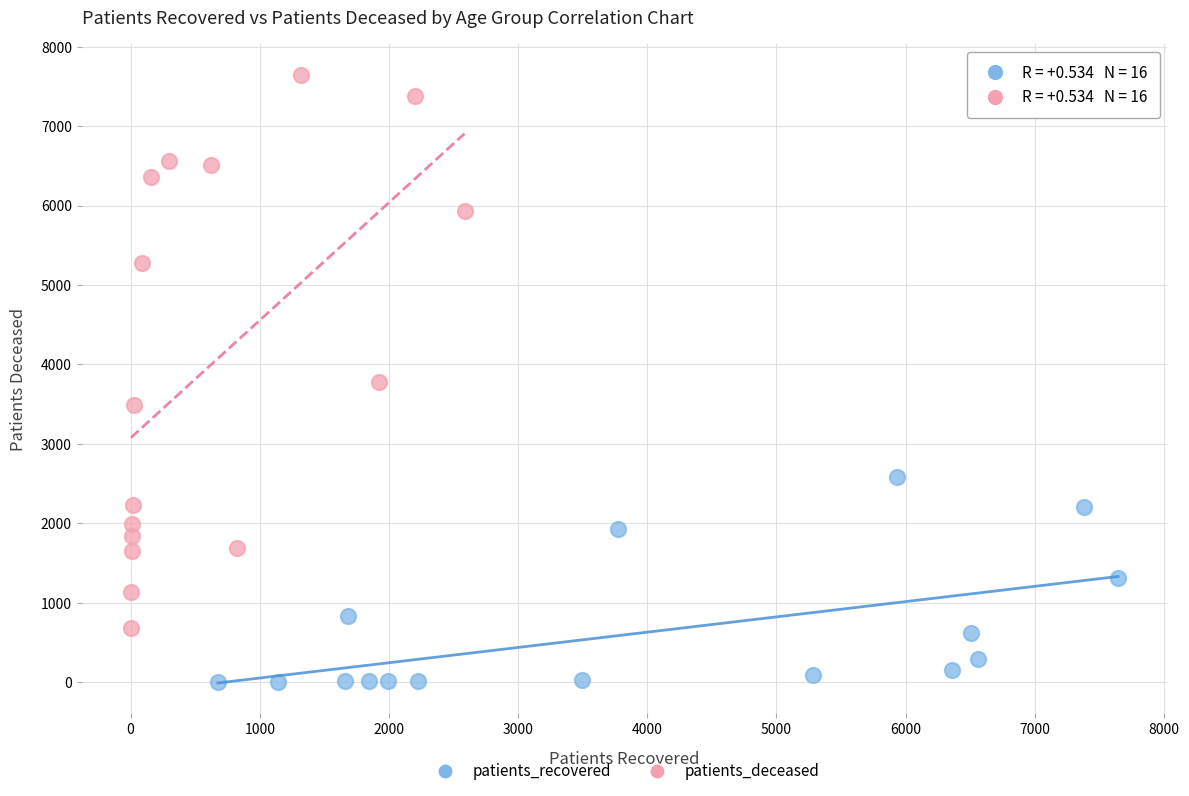

Which series contains the lowest Y value?

patients_recovered